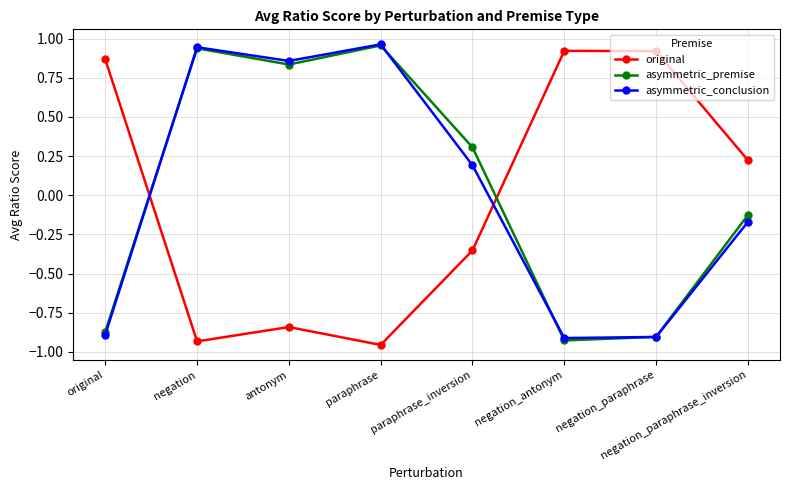

How many distinct data groups are displayed?

3